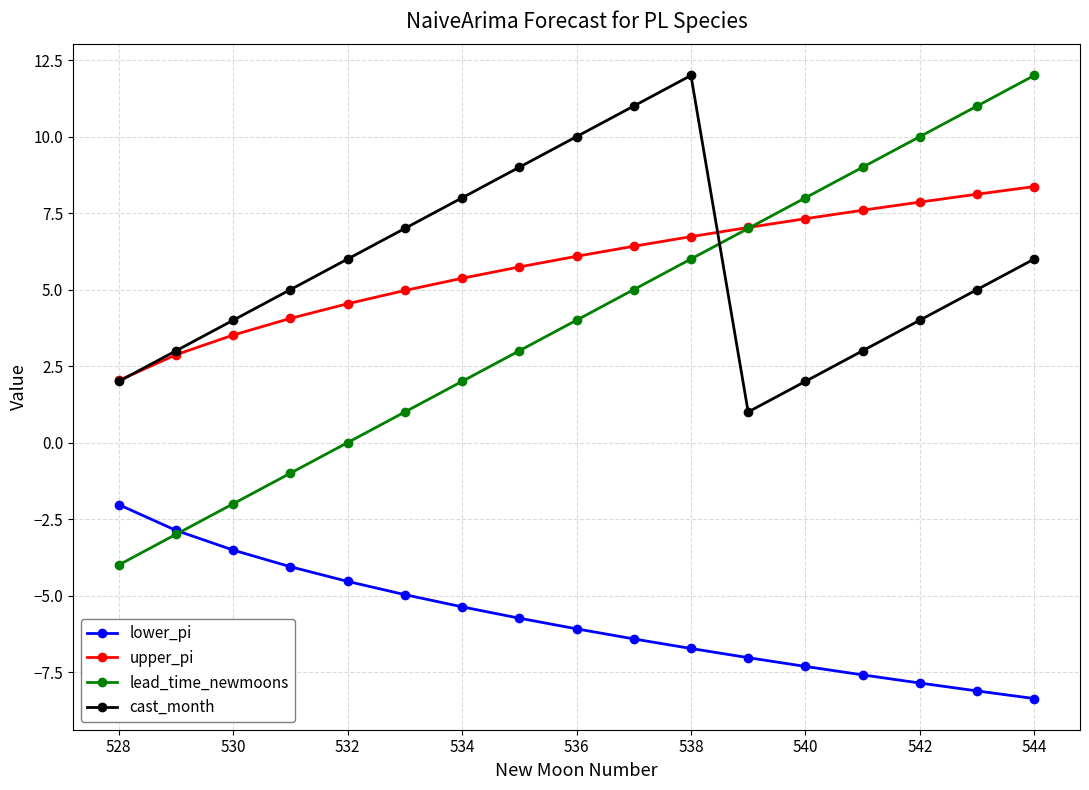

Reading right to left, list all the values displayed in this chart.

lower_pi: -8.4	-8.1	-7.9	-7.6	-7.3	-7.0	-6.7	-6.4	-6.1	-5.7	-5.4	-5.0	-4.5	-4.1	-3.5	-2.9	-2.0
upper_pi: 8.4	8.1	7.9	7.6	7.3	7.0	6.7	6.4	6.1	5.7	5.4	5.0	4.5	4.1	3.5	2.9	2.0
lead_time_newmoons: 12.0	11.0	10.0	9.0	8.0	7.0	6.0	5.0	4.0	3.0	2.0	1.0	0.0	-1.0	-2.0	-3.0	-4.0
cast_month: 6.0	5.0	4.0	3.0	2.0	1.0	12.0	11.0	10.0	9.0	8.0	7.0	6.0	5.0	4.0	3.0	2.0